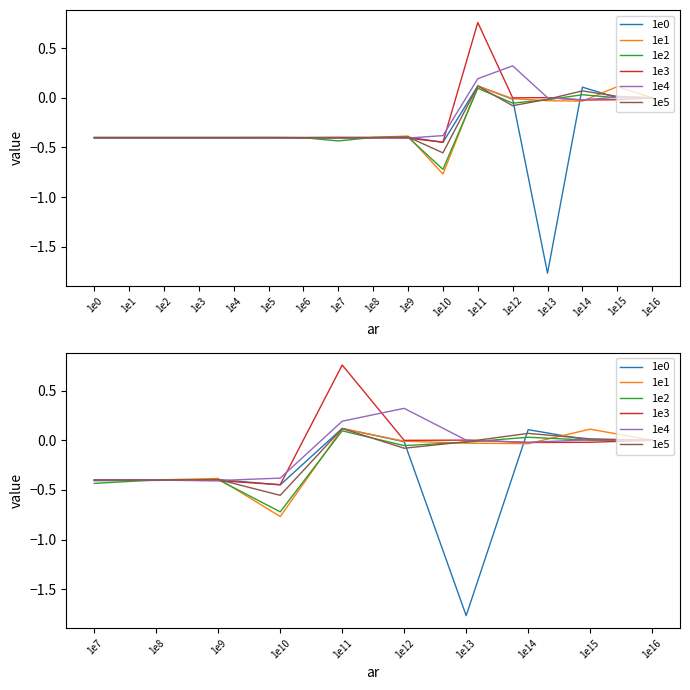

How many values in 1e3 are below zero?

8